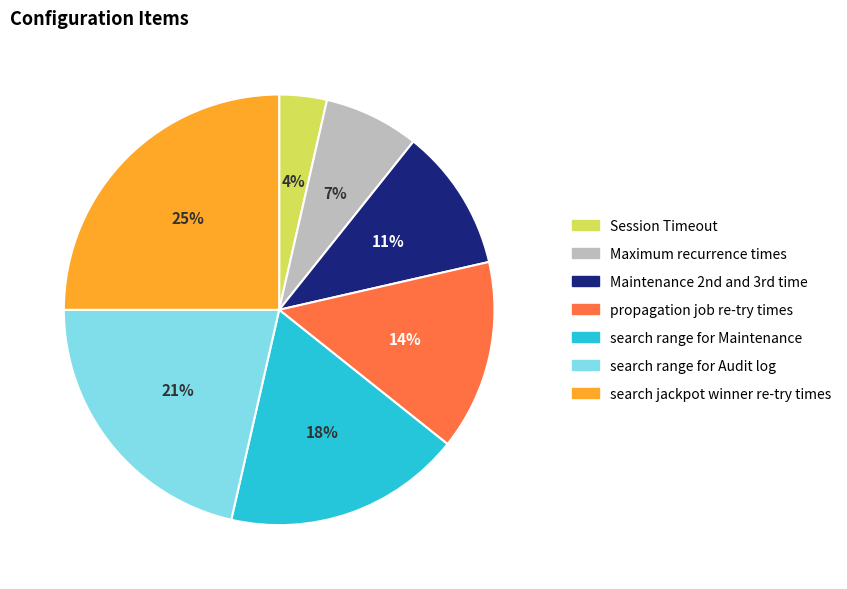

The propagation job re-try times slice represents 14% of the pie. True or false?

True